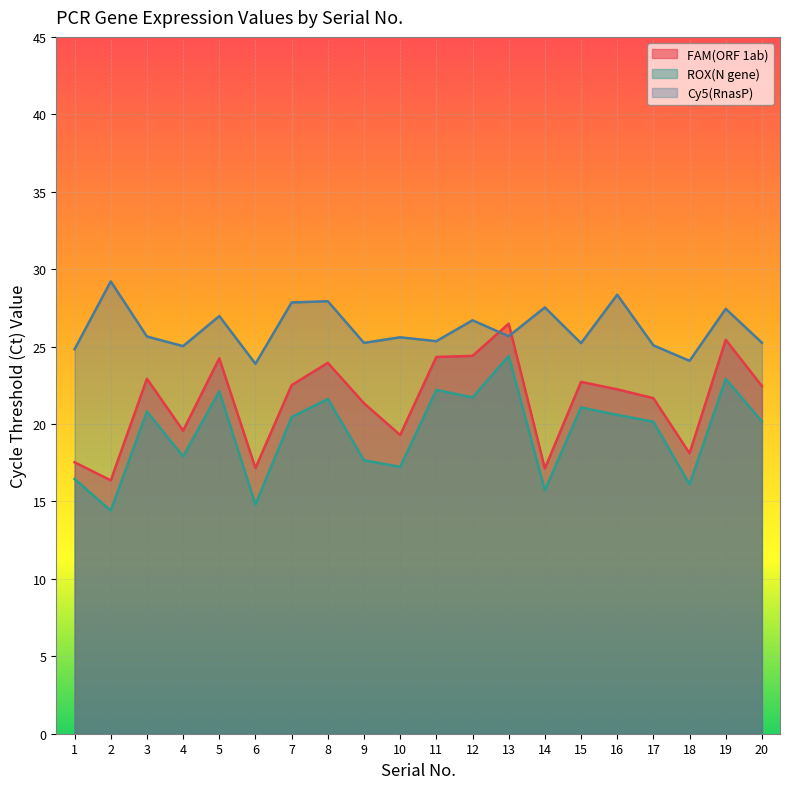

What is the average value of the ROX(N gene) series?

19.4